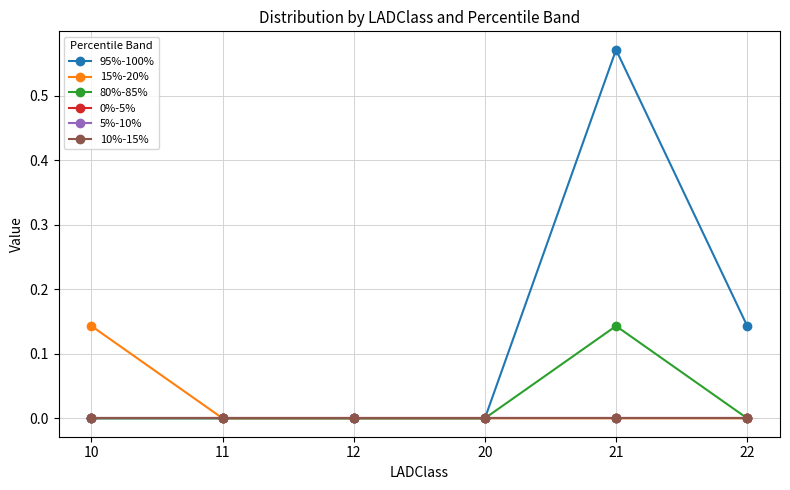

True or false: 80%-85% has a value of -0.1 at 20.

False